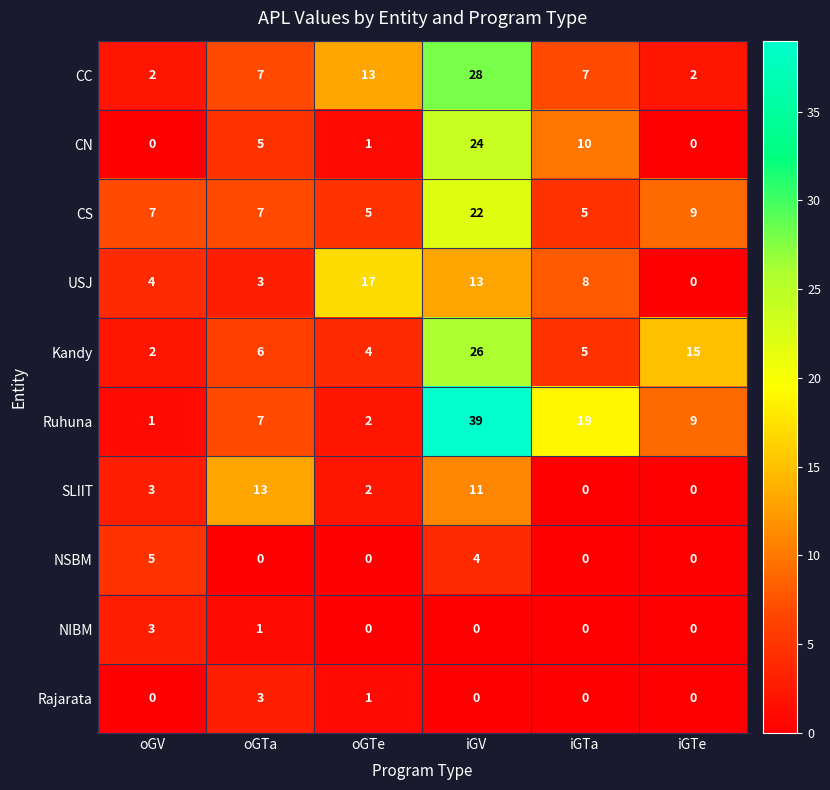

What is the difference between the maximum and minimum values in the Ruhuna series?

38